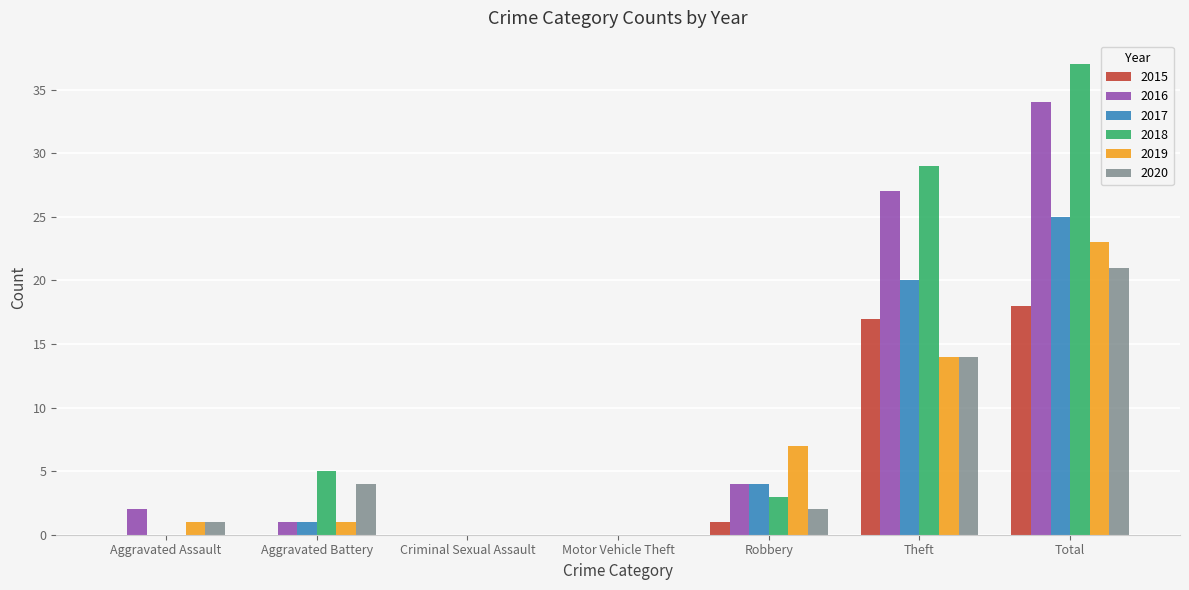

Reading left to right, extract all data points from this chart.

2015: Aggravated Assault=0	Aggravated Battery=0	Criminal Sexual Assault=0	Motor Vehicle Theft=0	Robbery=1	Theft=17	Total=18
2016: Aggravated Assault=2	Aggravated Battery=1	Criminal Sexual Assault=0	Motor Vehicle Theft=0	Robbery=4	Theft=27	Total=34
2017: Aggravated Assault=0	Aggravated Battery=1	Criminal Sexual Assault=0	Motor Vehicle Theft=0	Robbery=4	Theft=20	Total=25
2018: Aggravated Assault=0	Aggravated Battery=5	Criminal Sexual Assault=0	Motor Vehicle Theft=0	Robbery=3	Theft=29	Total=37
2019: Aggravated Assault=1	Aggravated Battery=1	Criminal Sexual Assault=0	Motor Vehicle Theft=0	Robbery=7	Theft=14	Total=23
2020: Aggravated Assault=1	Aggravated Battery=4	Criminal Sexual Assault=0	Motor Vehicle Theft=0	Robbery=2	Theft=14	Total=21